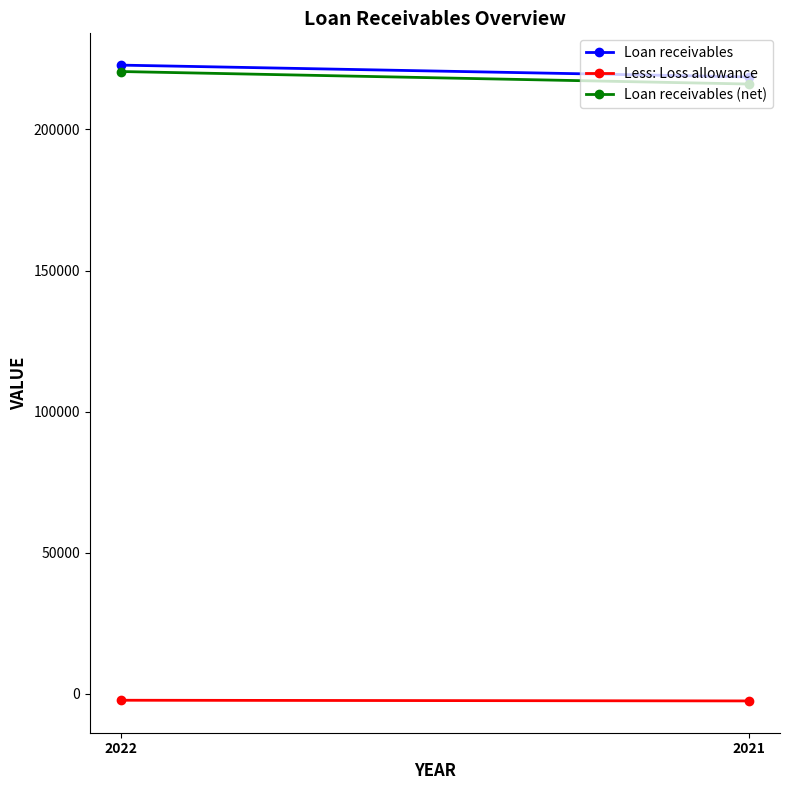

Reading left to right, transcribe all the data shown in this chart.

Loan receivables: 222810	218625
Less: Loss allowance: -2267	-2512
Loan receivables (net): 220543	216113